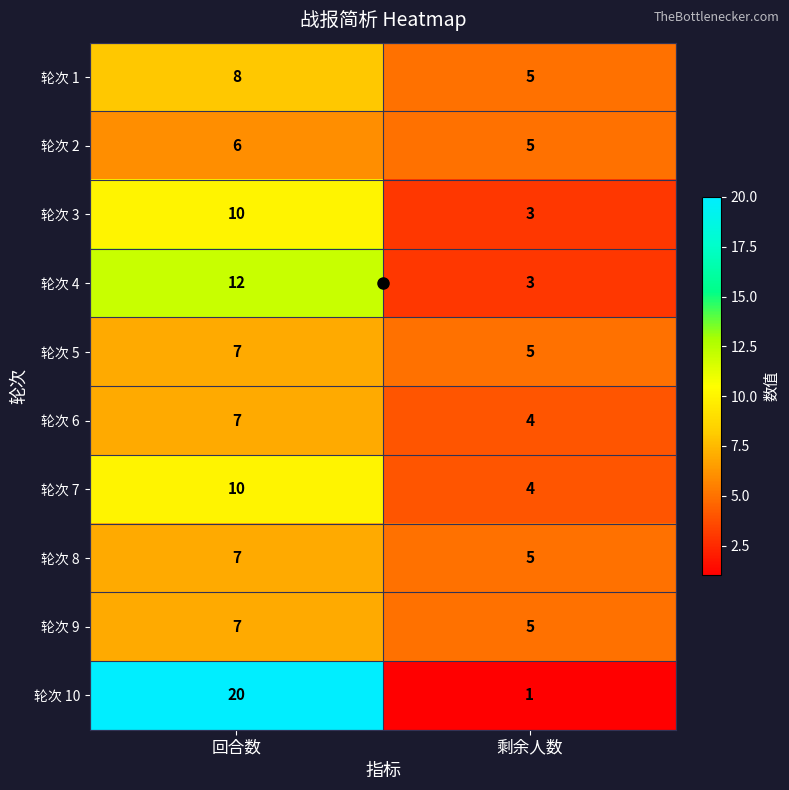

Which label corresponds to the smallest value in the chart?

剩余人数